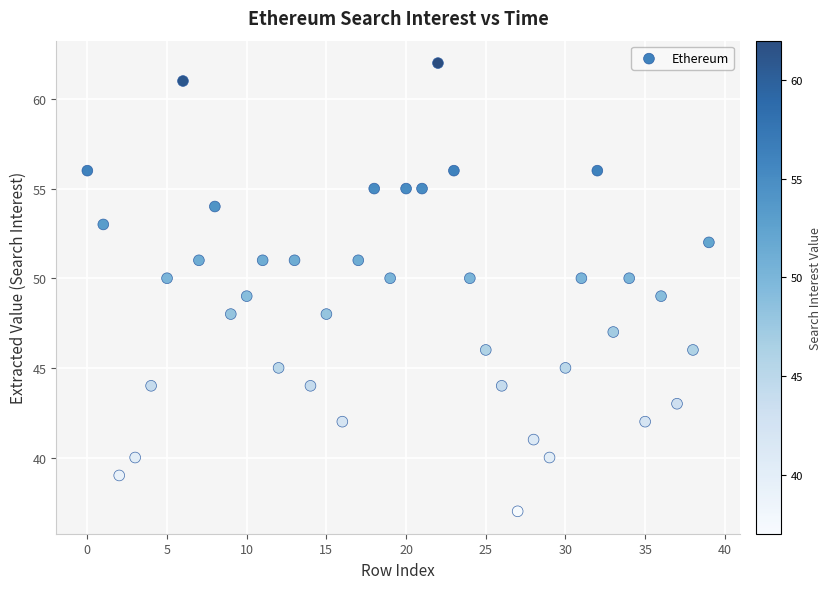

What is the range of Y values (max minus min)?

25